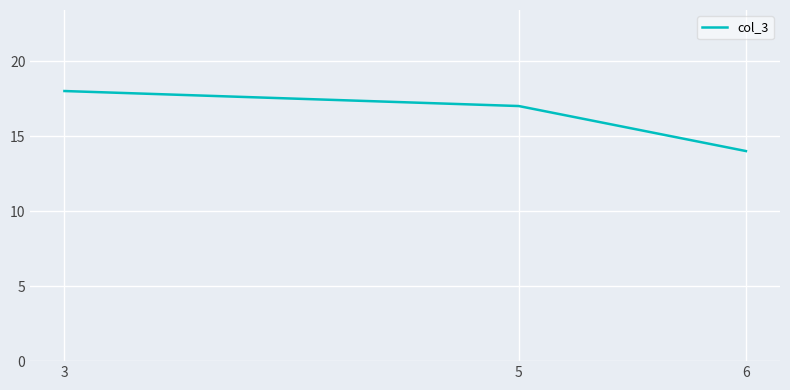

What is the smallest value displayed?

14